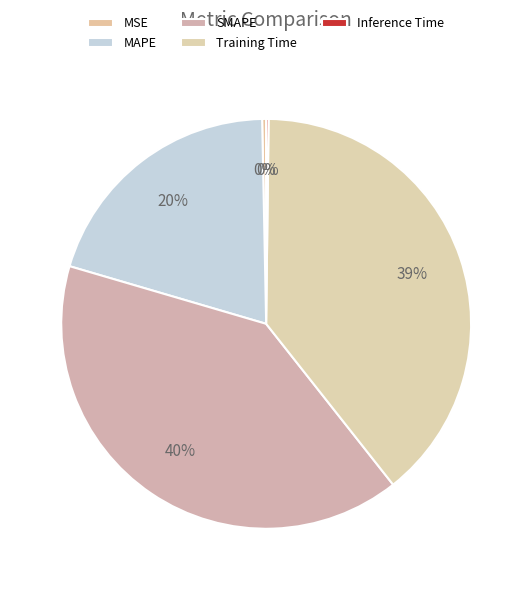

How many segments does this pie chart have?

5